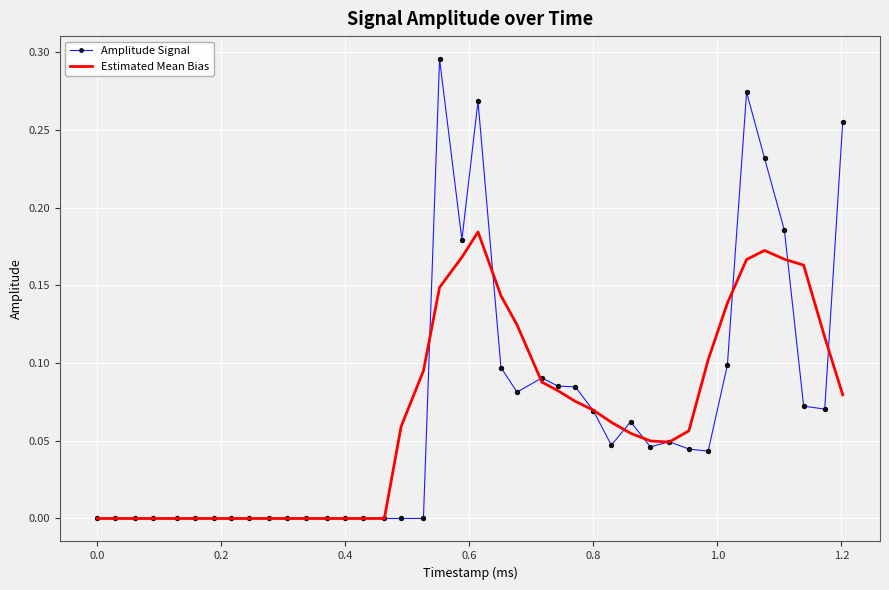

List the series in order of their peak value, lowest first.

Estimated Mean Bias, Amplitude Signal